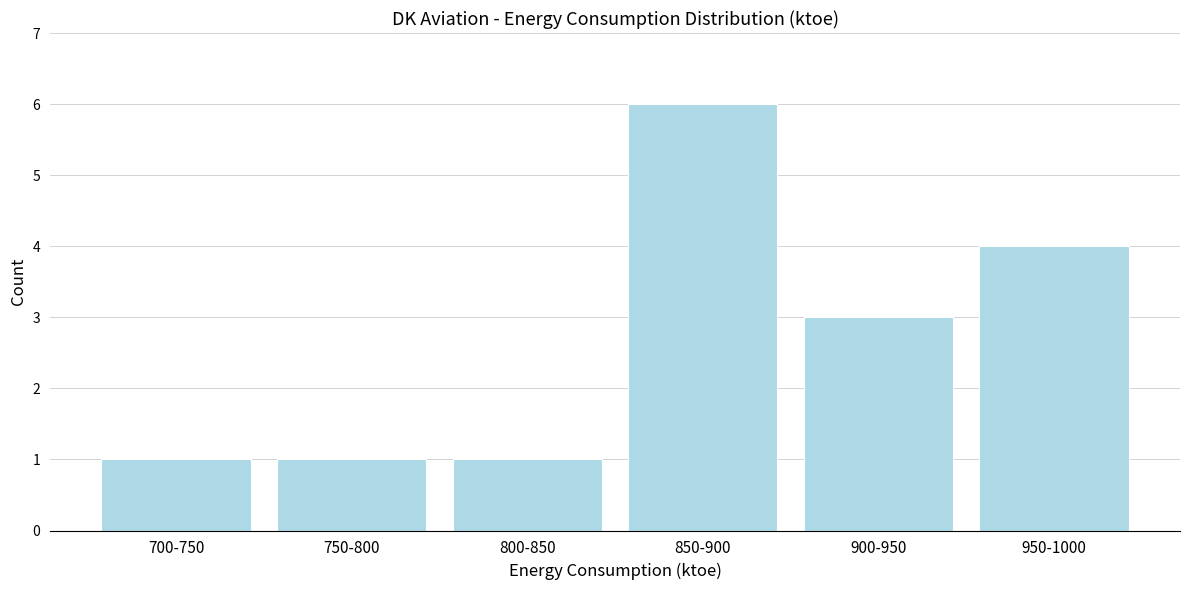

Reading left to right, extract all data points from this chart.

1	1	1	6	3	4